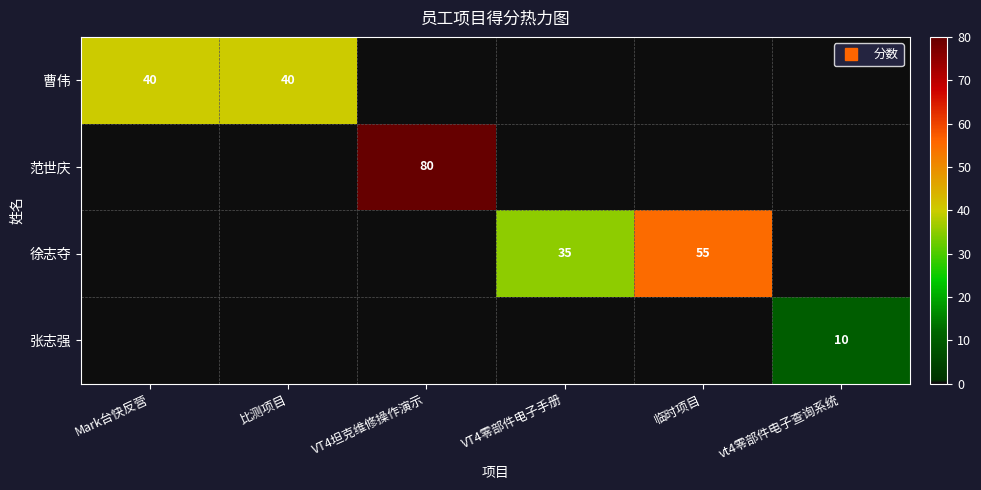

The value of 徐志夺 at vt4零部件电子查询系统 is -23. True or false?

False